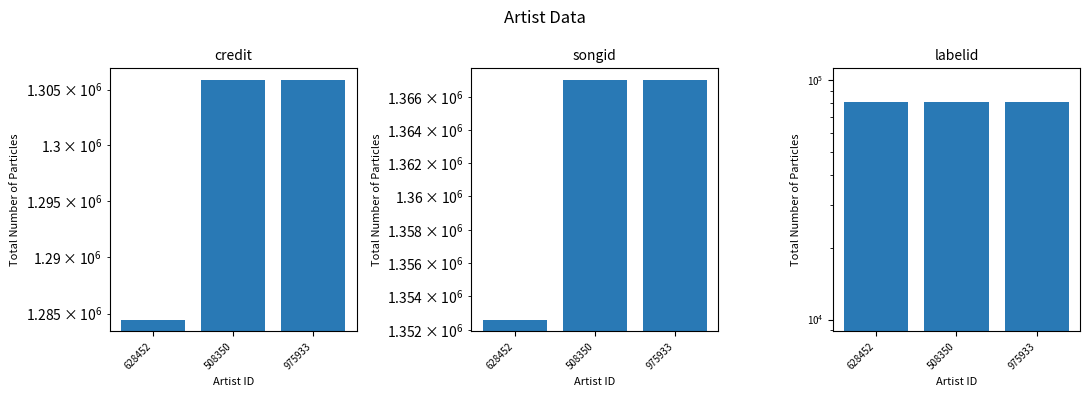

What is the spread (max minus min) of values at 628452?

1271758